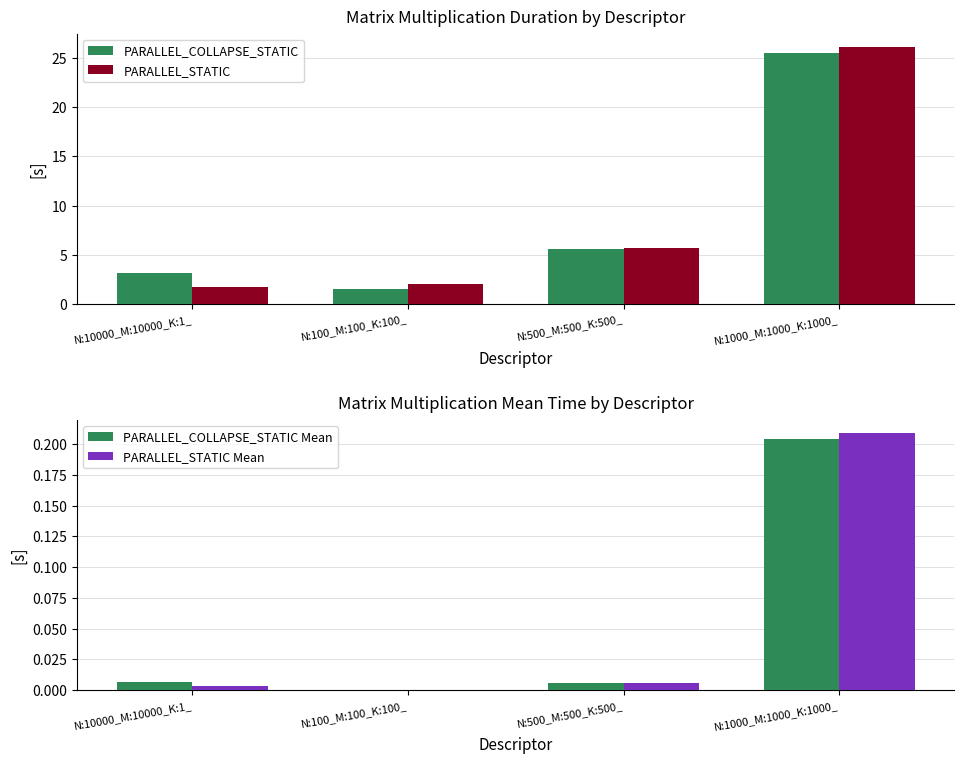

What is the greatest value displayed?

26.2